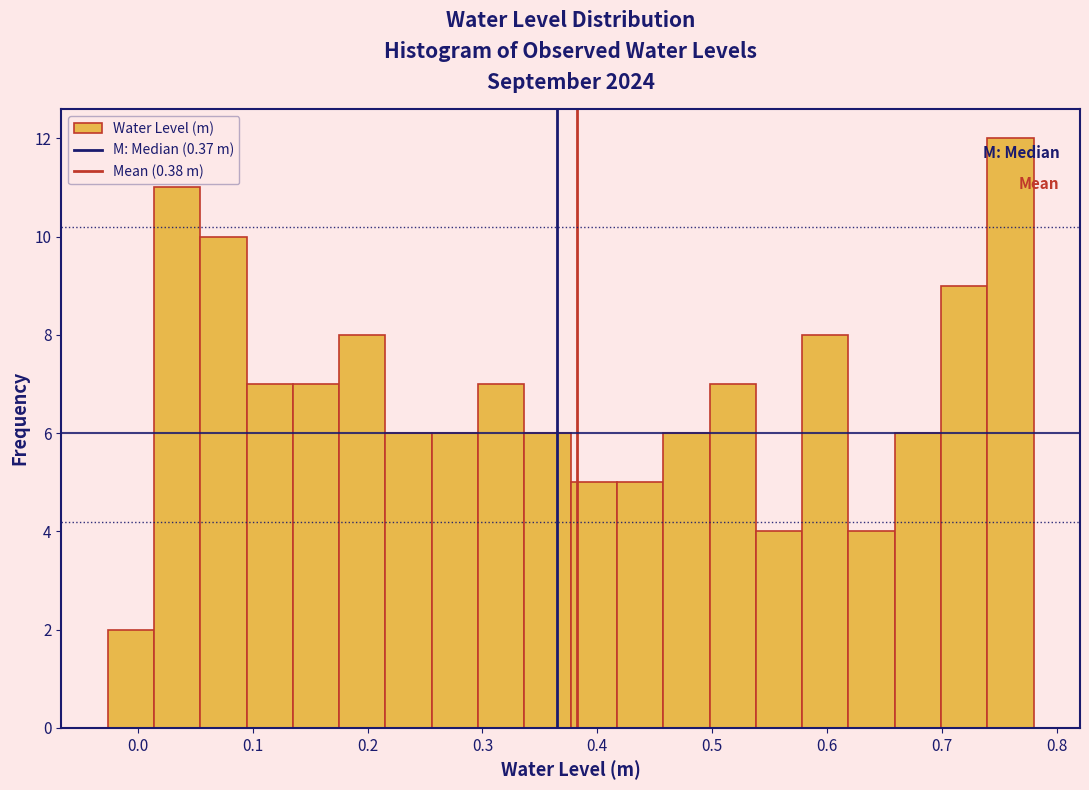

Reading left to right, list every bar in this chart as the range it spans on the x-axis followed by its height. Neither the bar edges nor the heights are printed on the chart, so give them approximately, as read against the axes.

-0.03 to 0.01: 2
0.01 to 0.05: 11
0.05 to 0.09: 10
0.09 to 0.13: 7
0.13 to 0.18: 7
0.18 to 0.22: 8
0.22 to 0.26: 6
0.26 to 0.30: 6
0.30 to 0.34: 7
0.34 to 0.38: 6
0.38 to 0.42: 5
0.42 to 0.46: 5
0.46 to 0.50: 6
0.50 to 0.54: 7
0.54 to 0.58: 4
0.58 to 0.62: 8
0.62 to 0.66: 4
0.66 to 0.70: 6
0.70 to 0.74: 9
0.74 to 0.78: 12